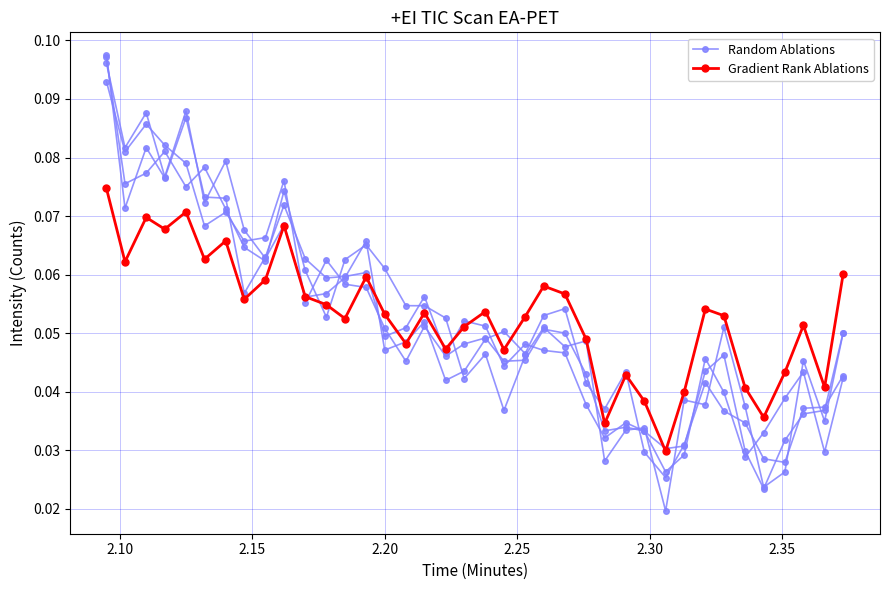

How many intersections are there between Random Ablations and Gradient Rank Ablations?

3